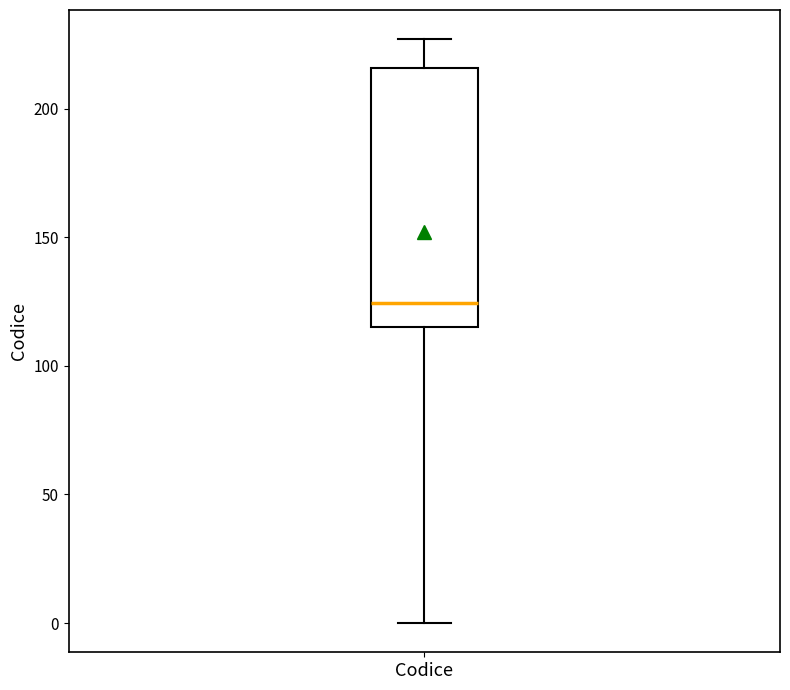

Read this box plot against the y-axis: the position of the median line, the range covered by the box, and the ends of both whiskers. The values are not printed on the chart, so give them approximately, as read against the axis.

median 125, box 115 to 215, whiskers 0 to 225